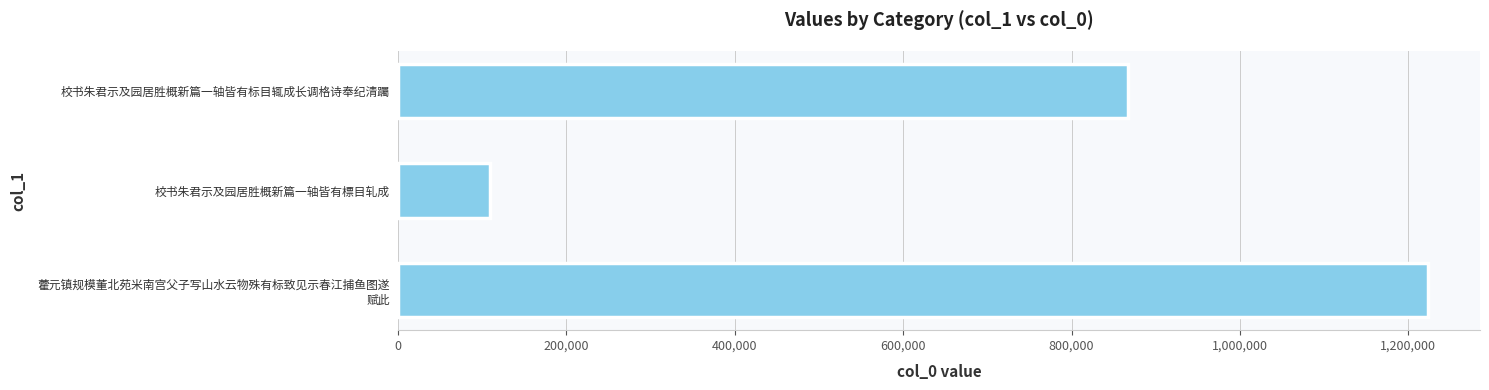

At which label is the value closest to 666417?

校书朱君示及园居胜概新篇一轴皆有标目辄成长调格诗奉纪清䠱